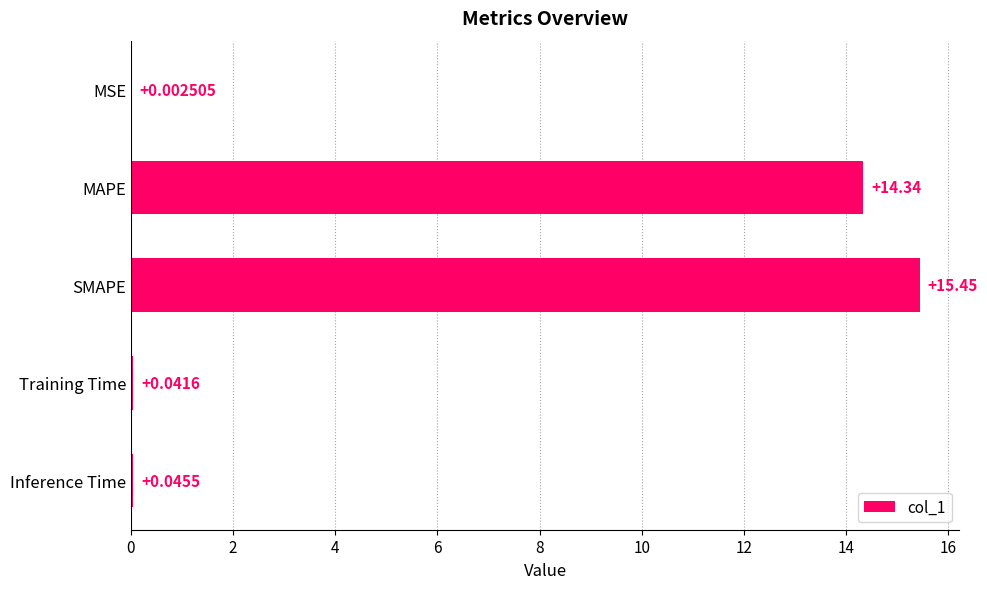

What is the sum of all values?

29.9